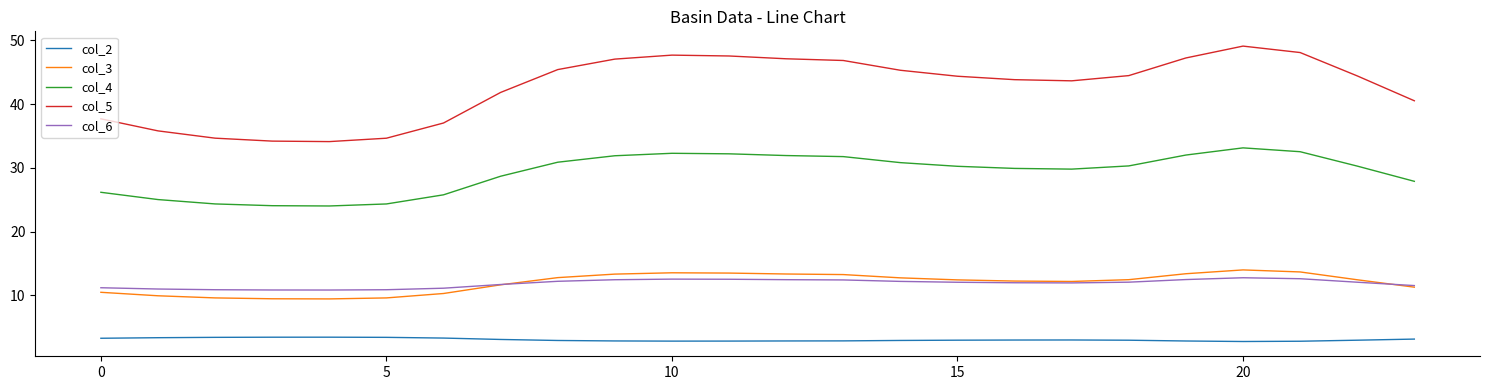

True or false: col_2 and col_3 intersect in this chart.

False